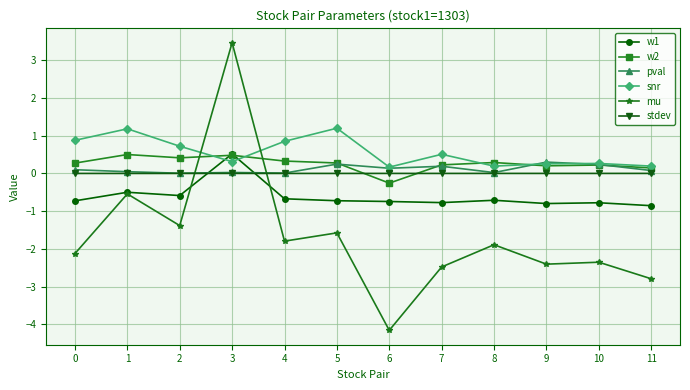

At 0, list the series in order from largest to smallest.

snr, w2, pval, stdev, w1, mu